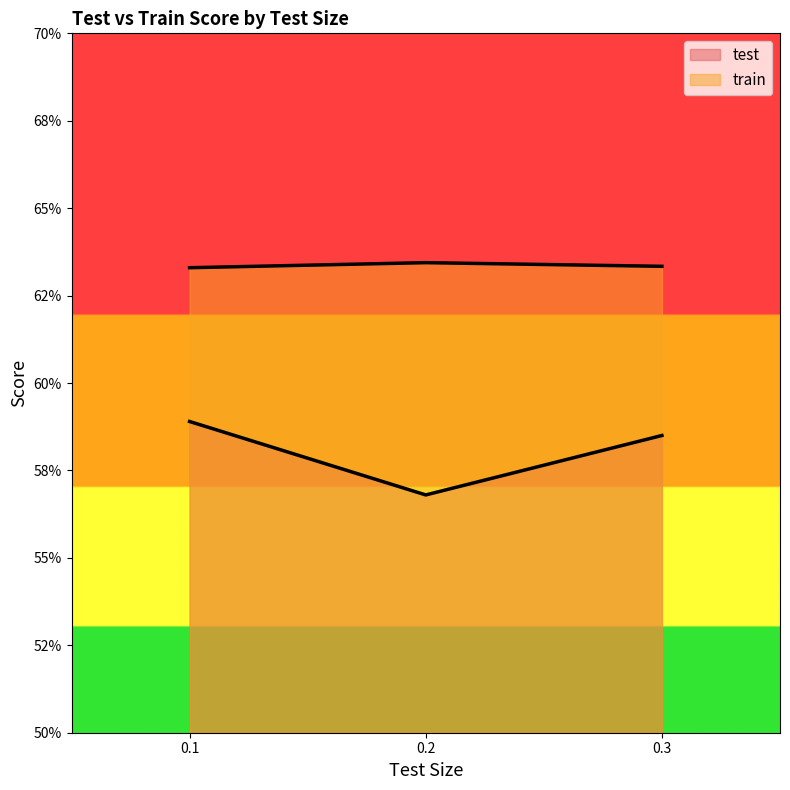

The test series shows 0.3 at 0.2. True or false?

False